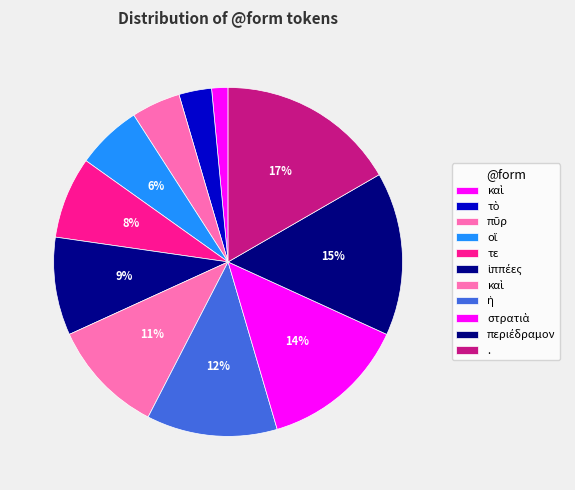

Count the number of slices in the pie.

11